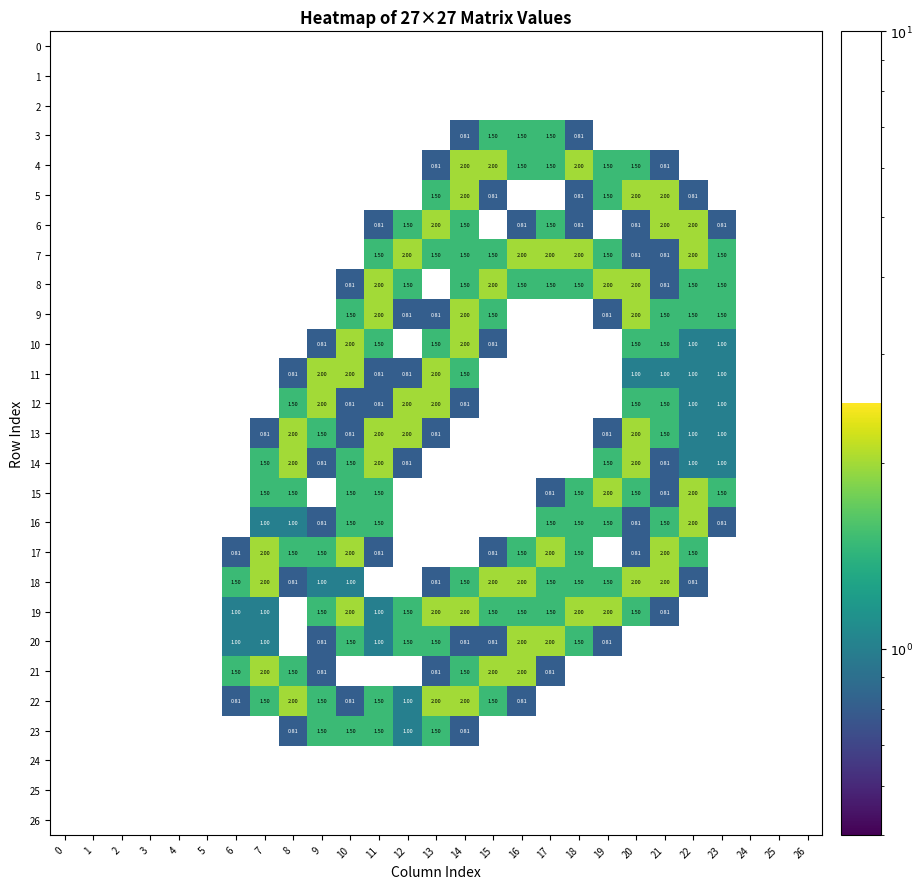

What value does the 19 series have at 16?

1.5